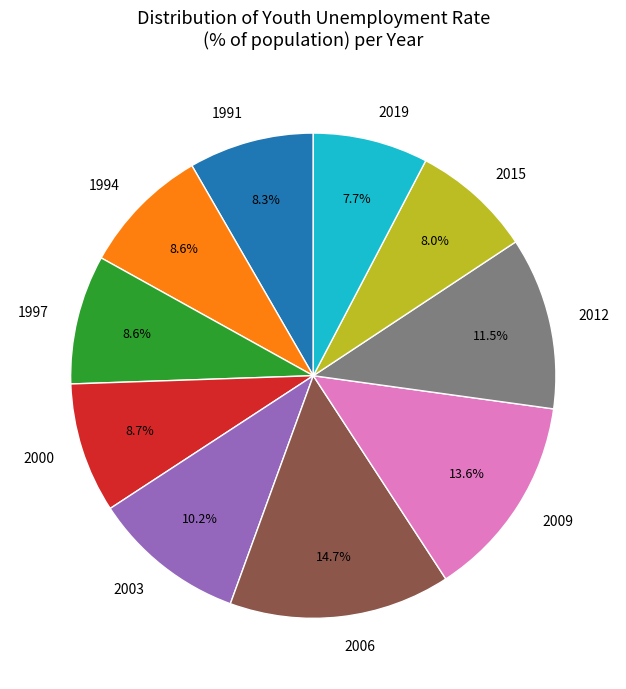

Count the number of slices in the pie.

10